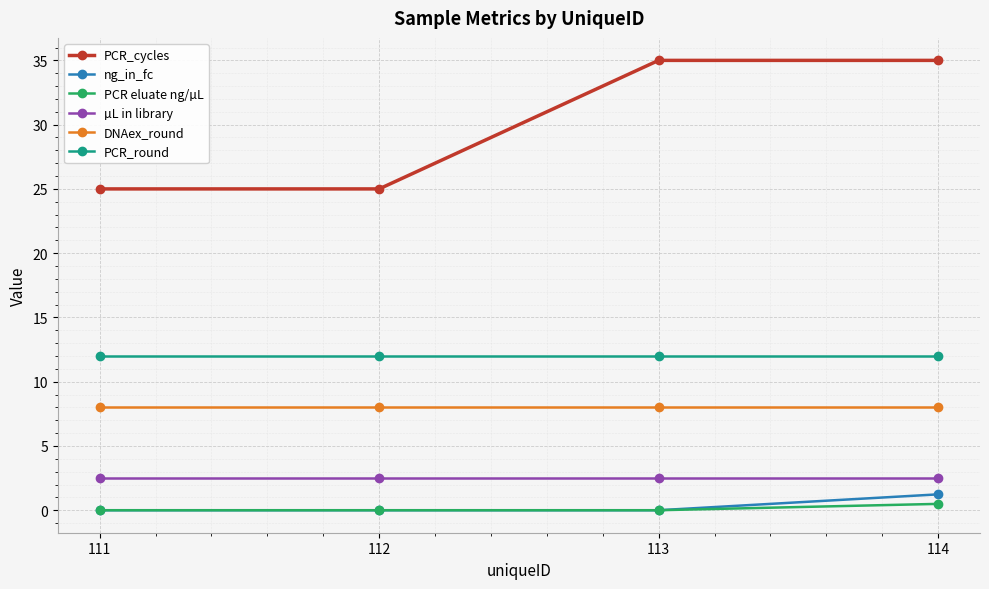

Reading left to right, extract all data points from this chart.

PCR_cycles: 111=25.0	112=25.0	113=35.0	114=35.0
ng_in_fc: 111=0.0	112=0.0	113=0.0	114=1.2
PCR eluate ng/µL: 111=0.0	112=0.0	113=0.0	114=0.5
µL in library: 111=2.5	112=2.5	113=2.5	114=2.5
DNAex_round: 111=8.0	112=8.0	113=8.0	114=8.0
PCR_round: 111=12.0	112=12.0	113=12.0	114=12.0